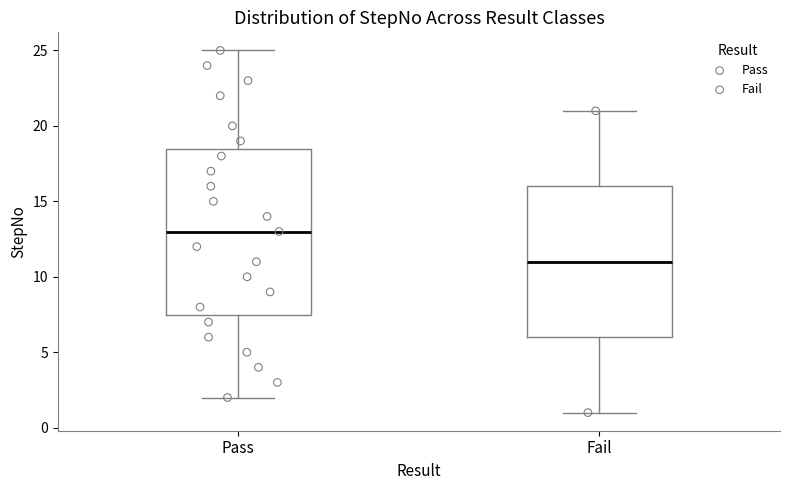

Comparing the boxes themselves (not the whiskers), which one is the tallest?

Pass